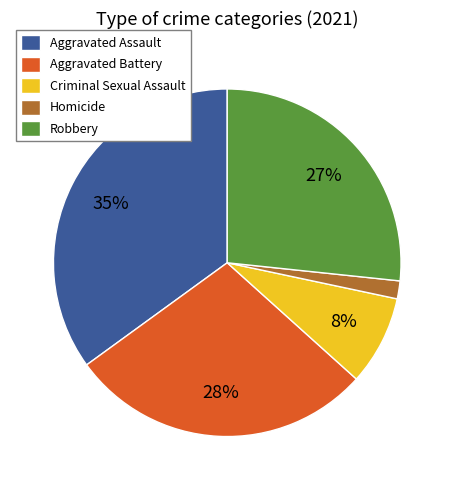

Is there any slice that represents more than half of the pie?

No